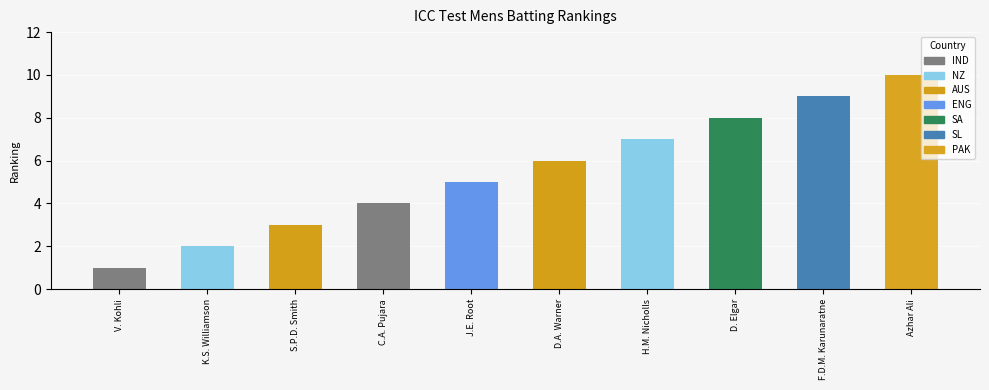

The chart shows a value of 4 at C.A. Pujara. True or false?

True